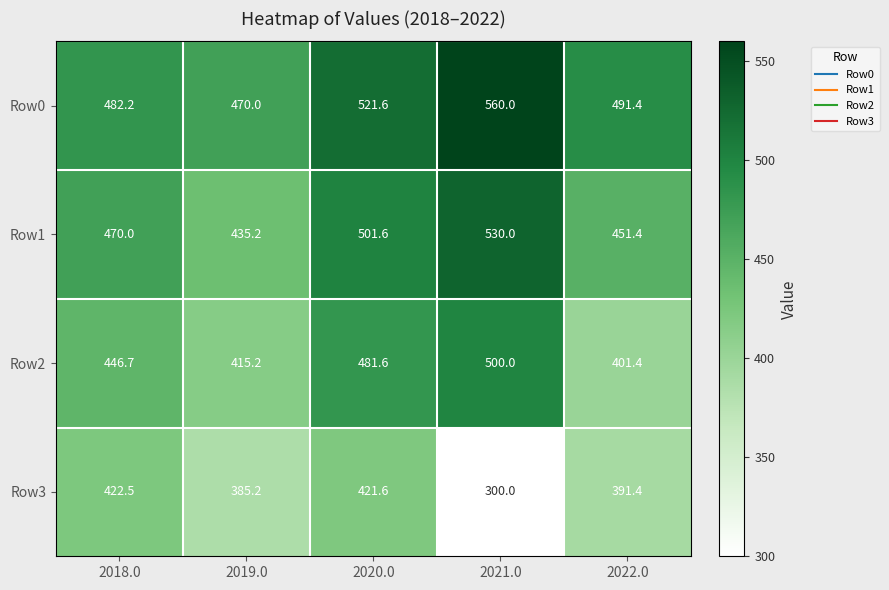

Which category has the highest value across all series?

2021.0